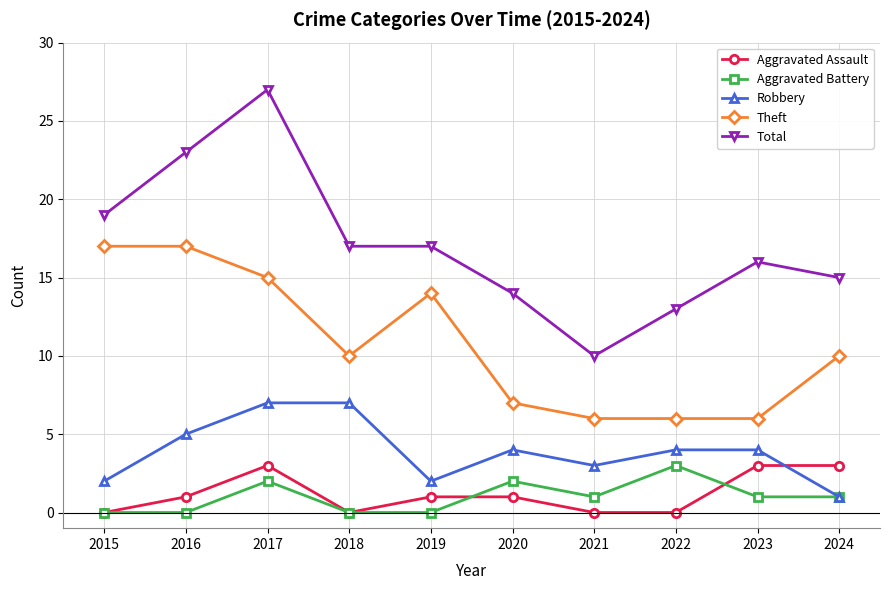

Is this an area chart (filled region under the line)?

No